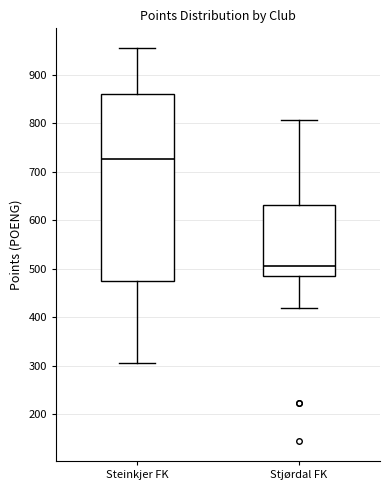

Reading left to right, transcribe this box plot: for each box, give where its median line is, the range the box spans, and where its two whiskers end, as read against the y-axis. The values are not printed on the chart, so give them approximately, as read against the axis.

Steinkjer FK: median 730, box 480 to 860, whiskers 310 to 960
Stjørdal FK: median 510, box 490 to 630, whiskers 420 to 810